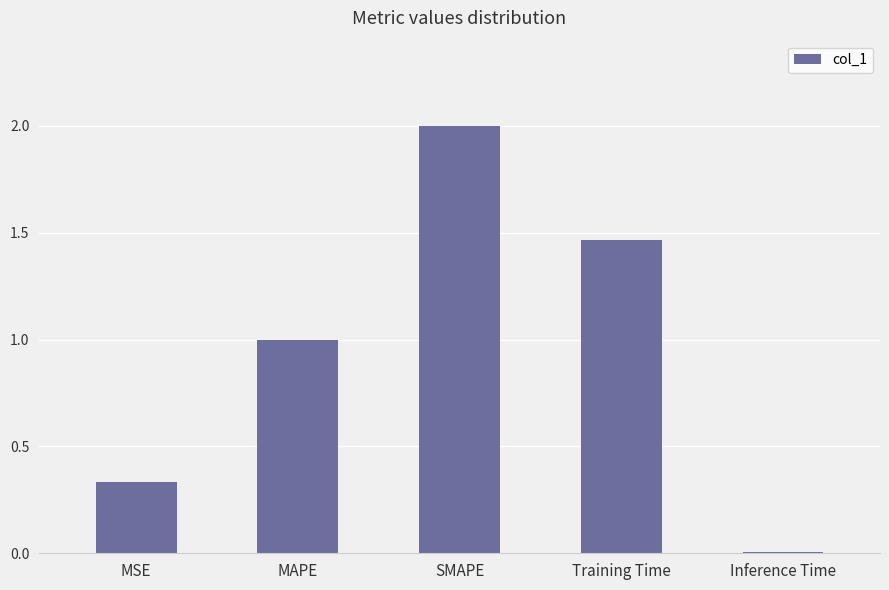

What is the change in value from MAPE to Training Time?

+0.5